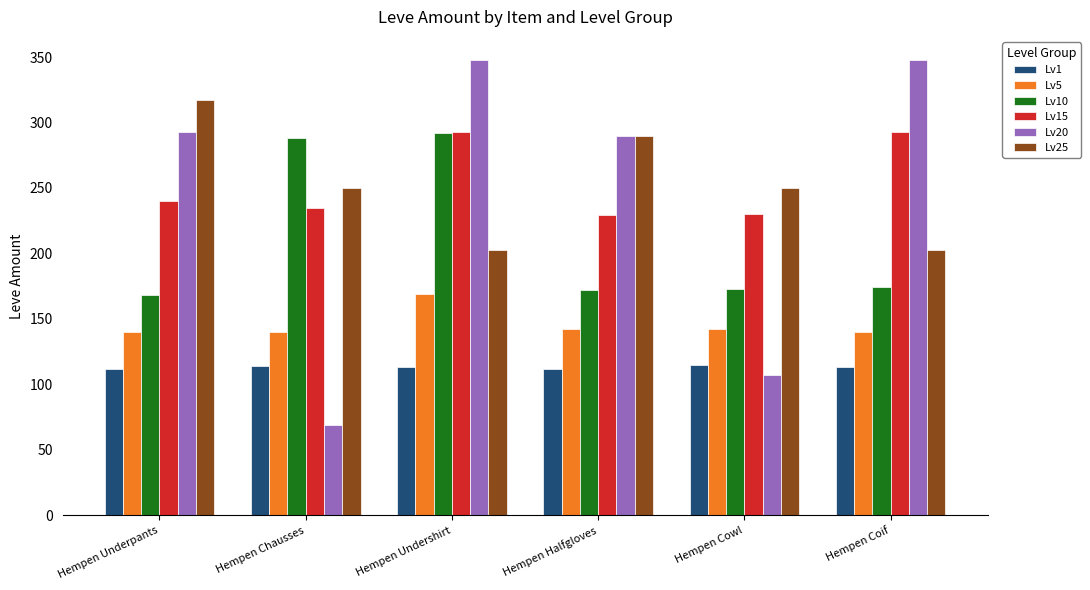

Read the Lv1 value at Hempen Undershirt.

113